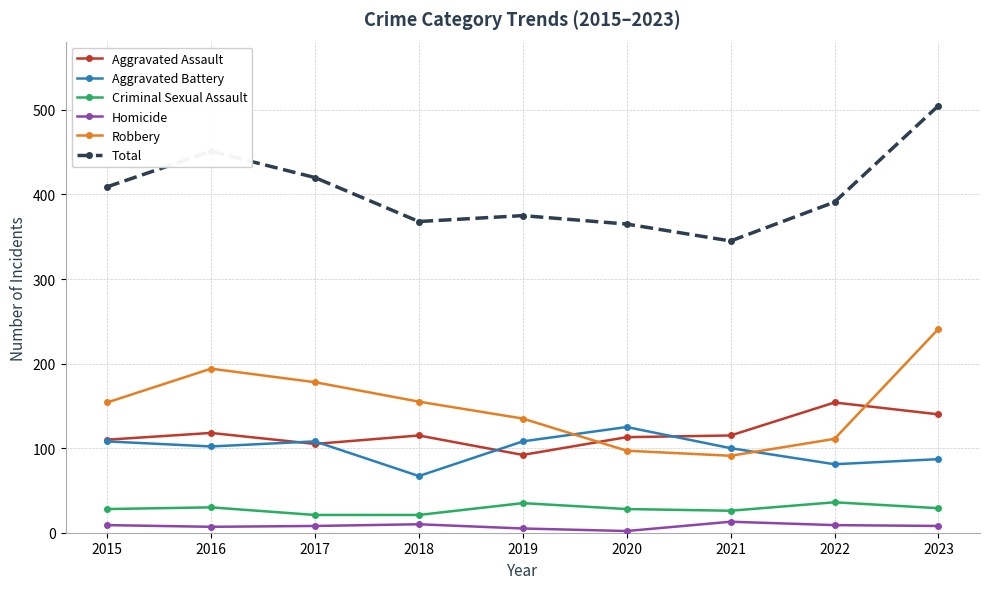

Which category has the highest value in the Total series?

2023